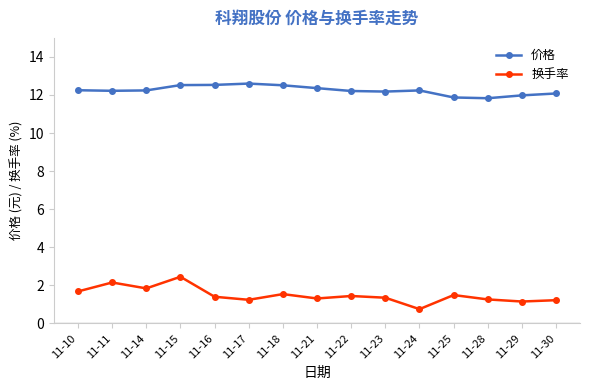

At which category is the sum across all series the highest?

11-15